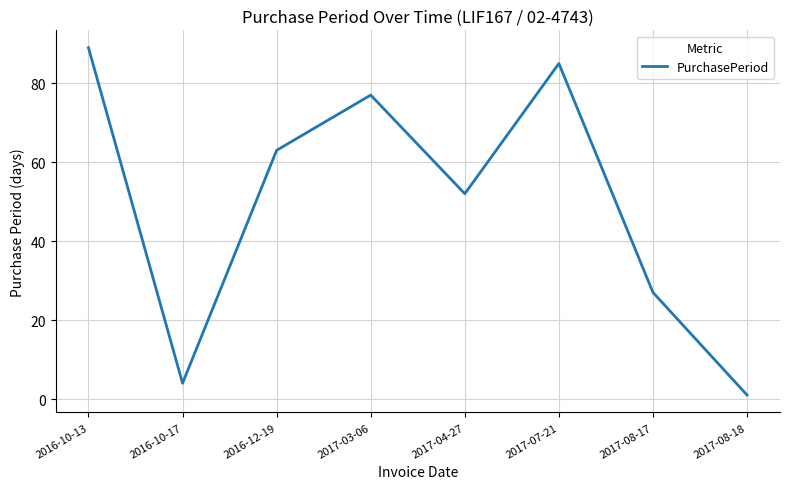

Where is the first local minimum?

2016-10-17